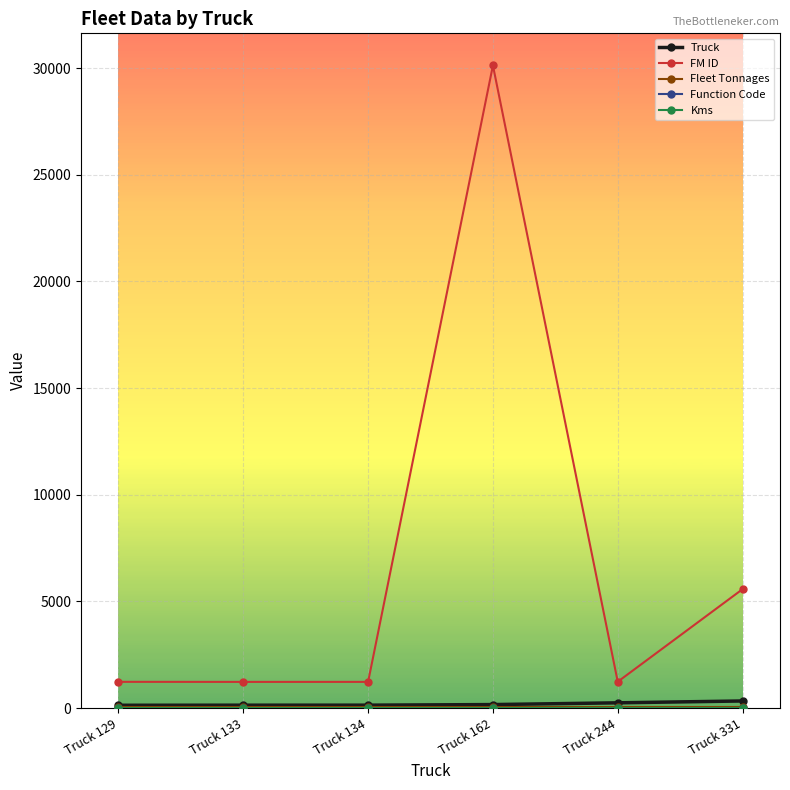

Is the value of Truck at Truck 162 greater than the value of FM ID at Truck 162?

No